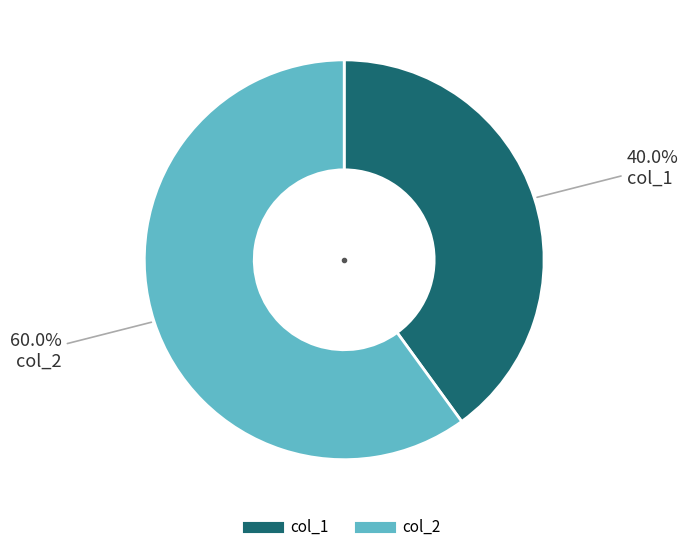

How many segments does this pie chart have?

2